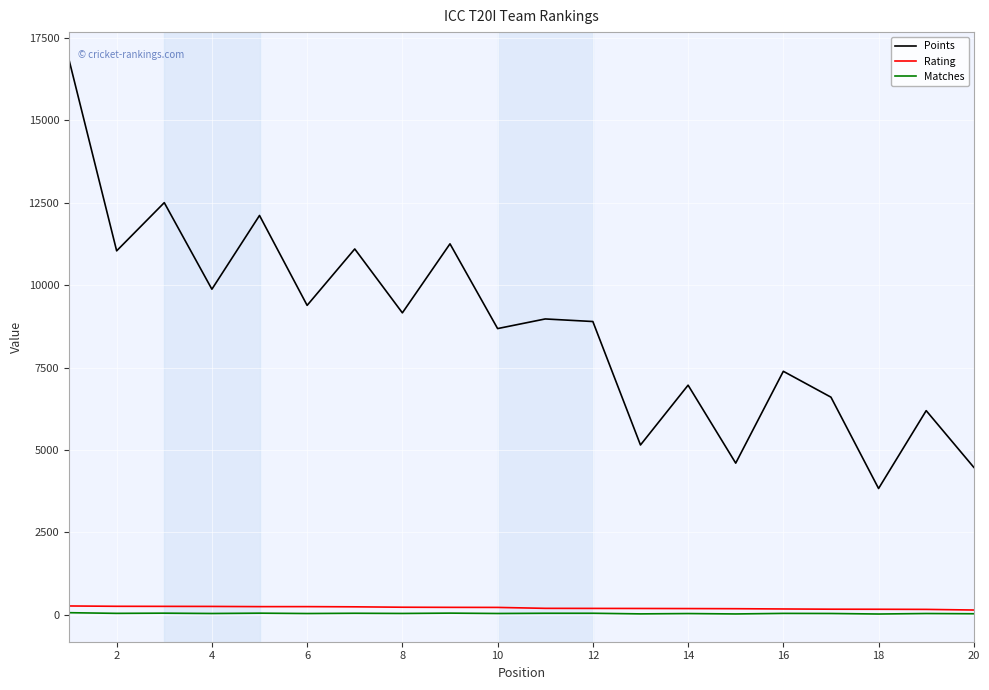

Which series has the largest total across all categories?

Points